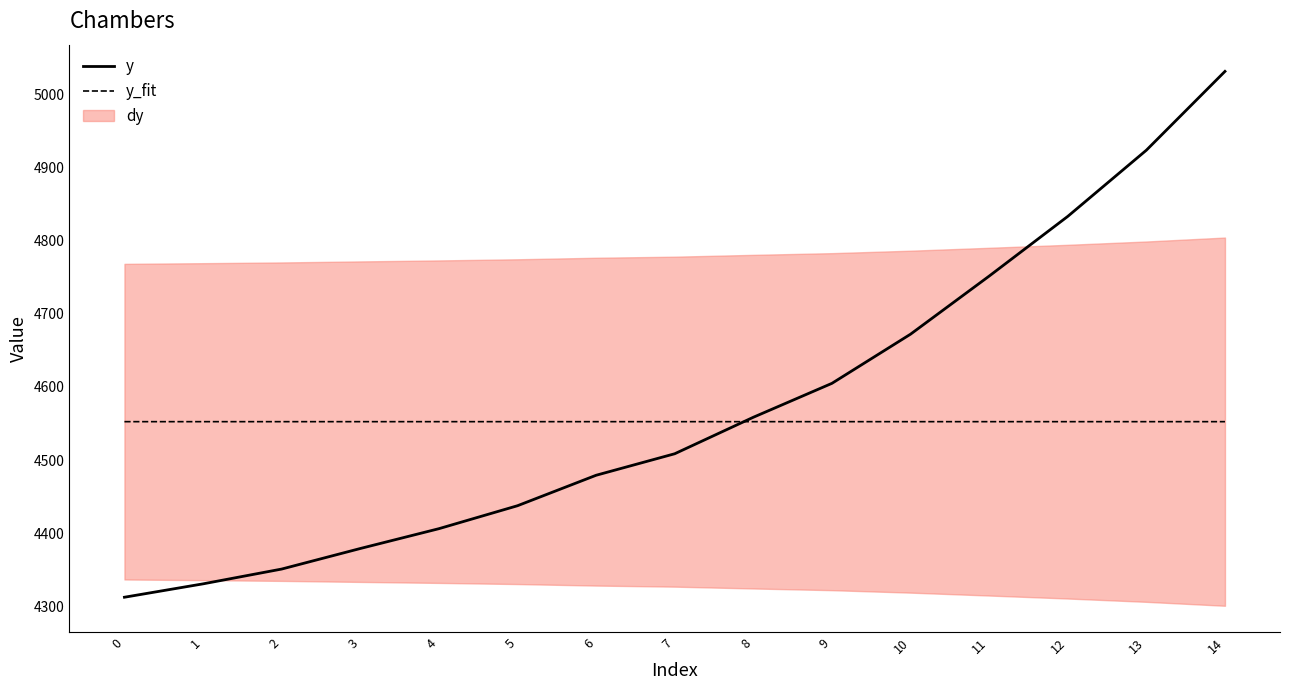

How many data points in y are above 4508?

8